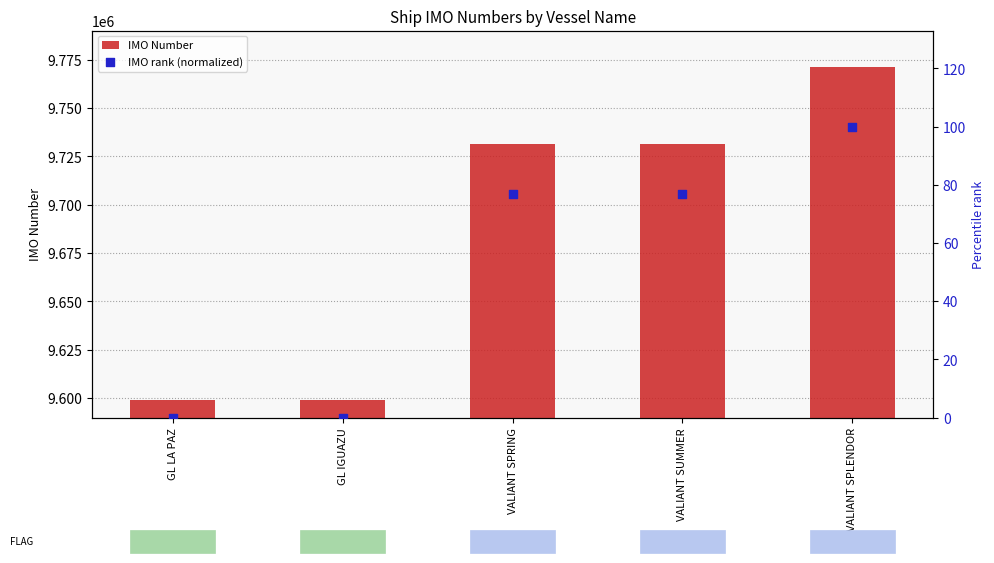

Which series has the largest Y range (max minus min)?

IMO Number